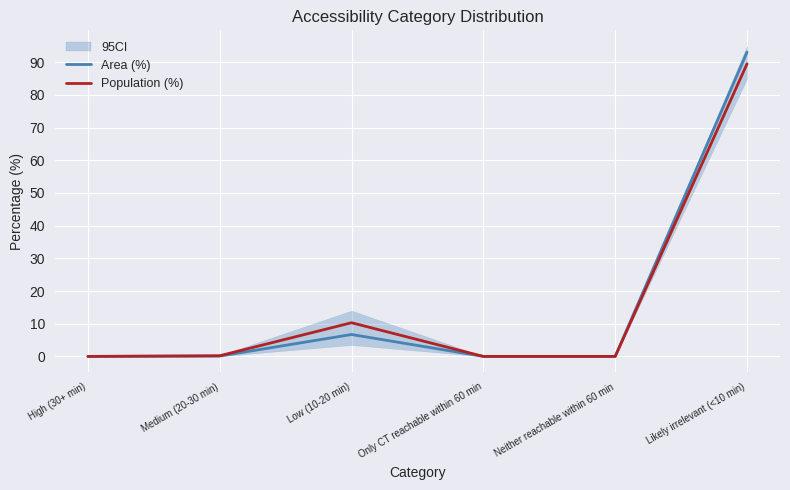

Rank the series by their average value, from lowest to highest.

Area (%), Population (%)